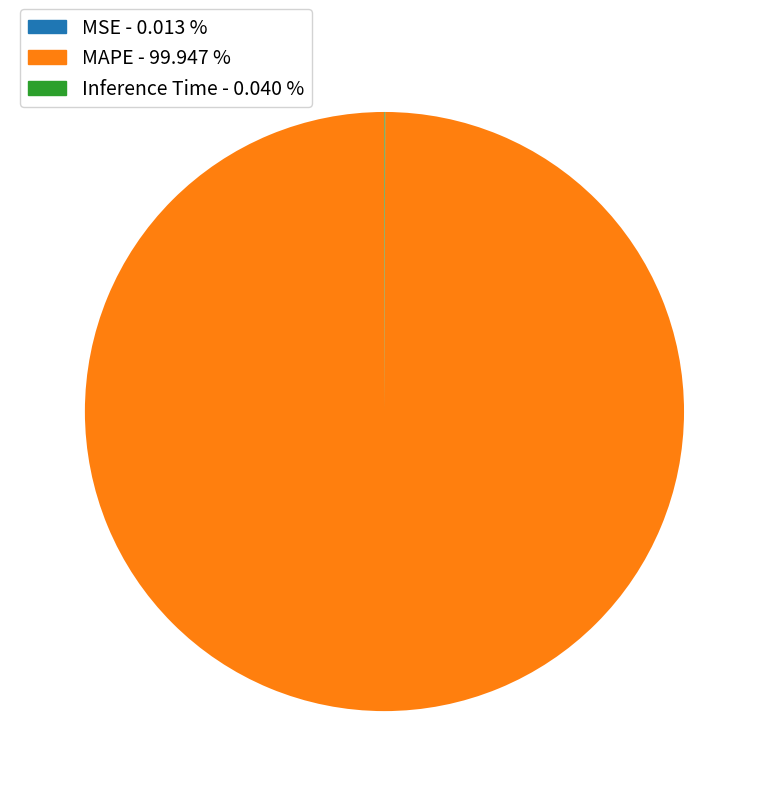

Is there any slice that represents more than half of the pie?

Yes